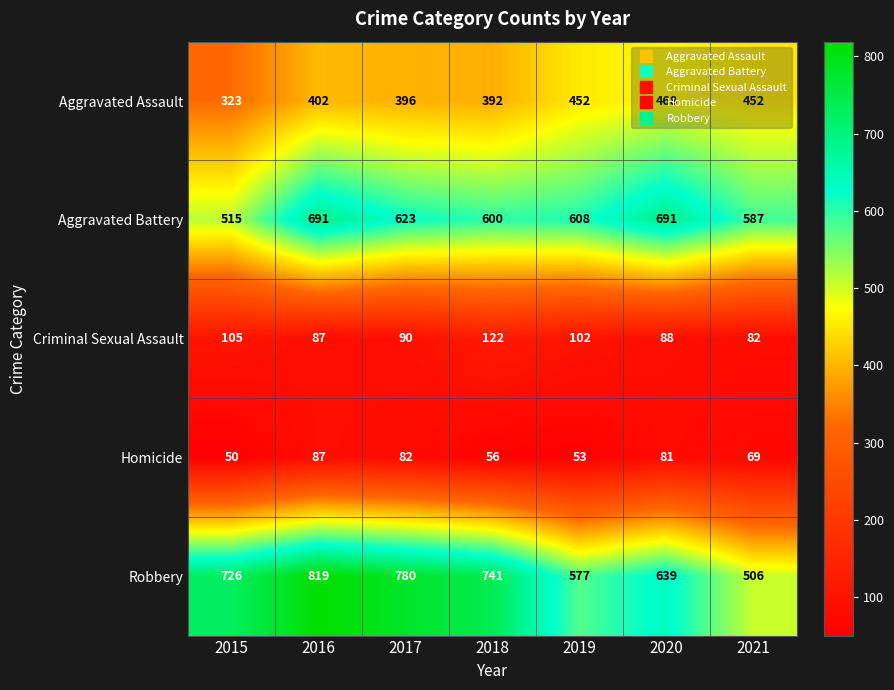

What is the sum of all Aggravated Battery values?

4315